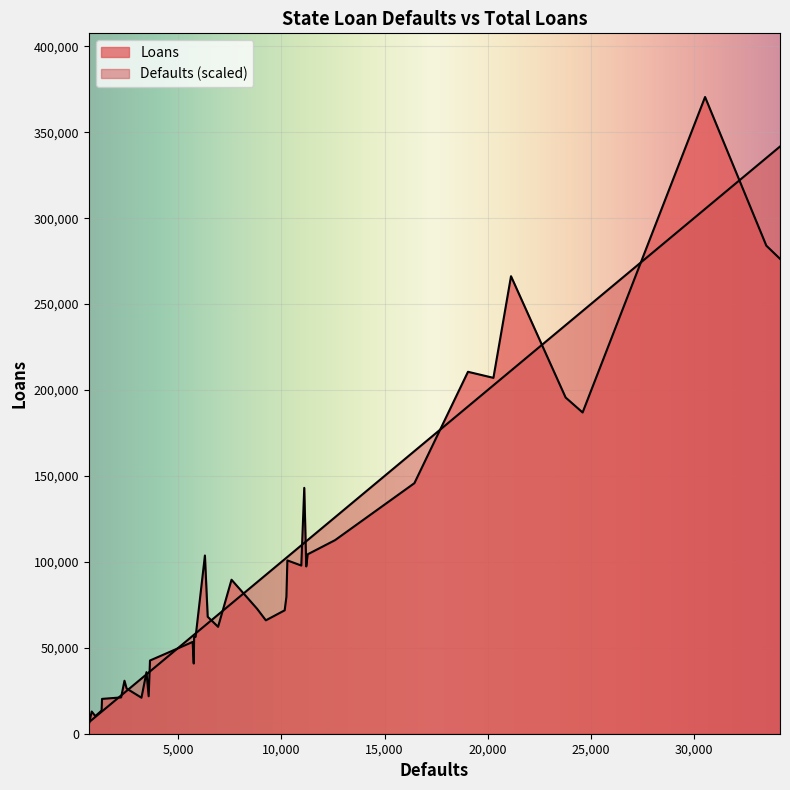

What are all the series names shown in the legend?

Loans, Defaults